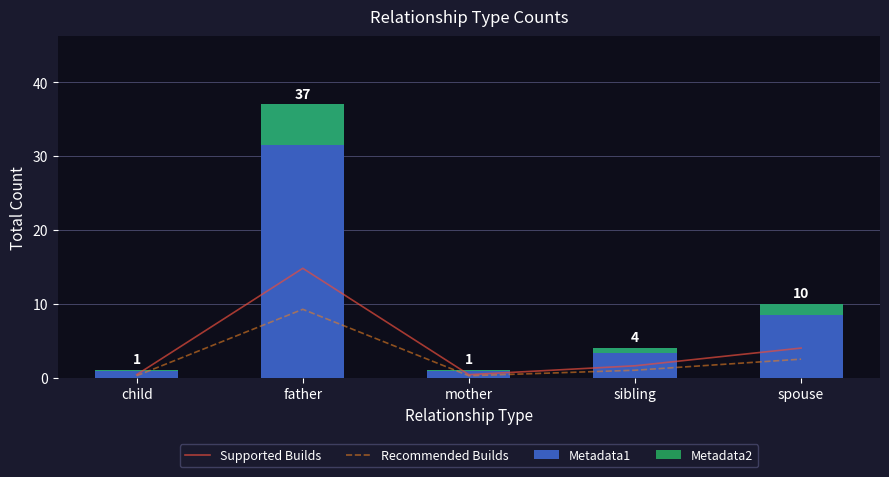

List the series in order of their peak value, highest first.

Metadata1, Supported Builds, Recommended Builds, Metadata2